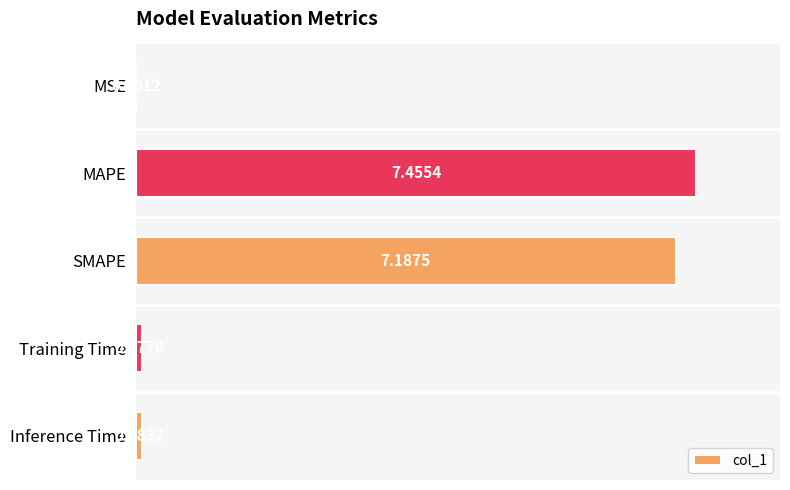

What is the sum of all values?

14.8